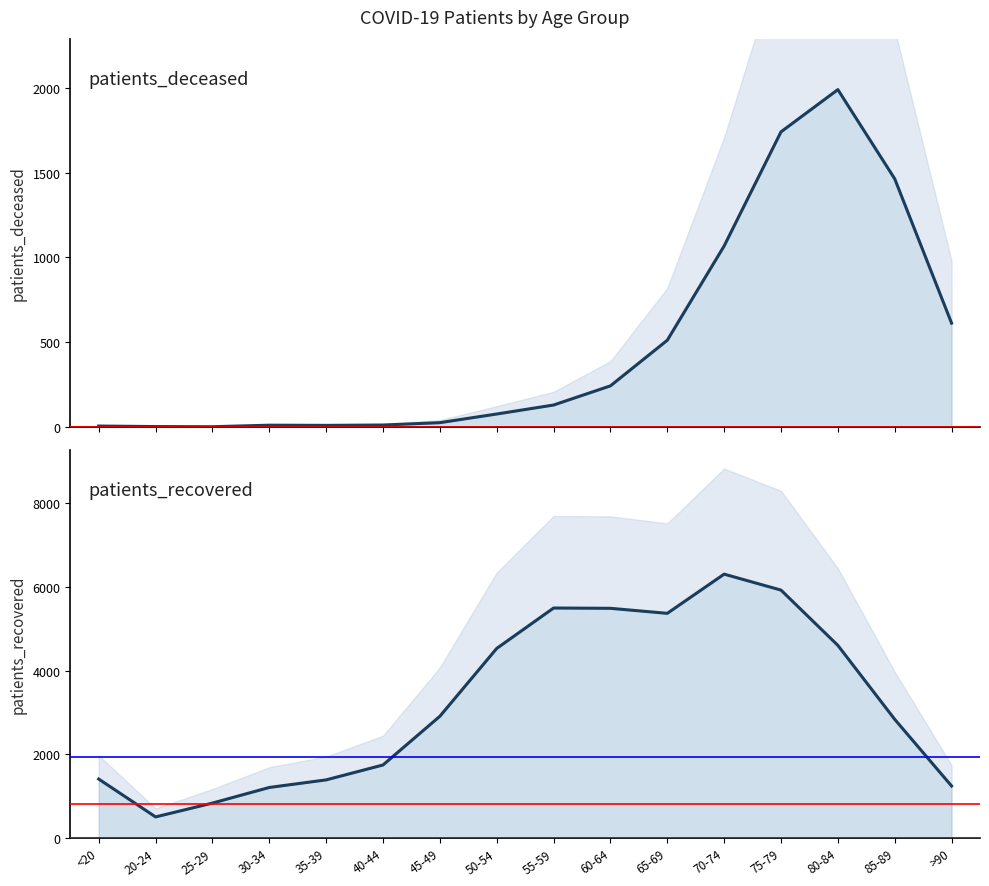

What is the total value across all series at 50-54?

4607